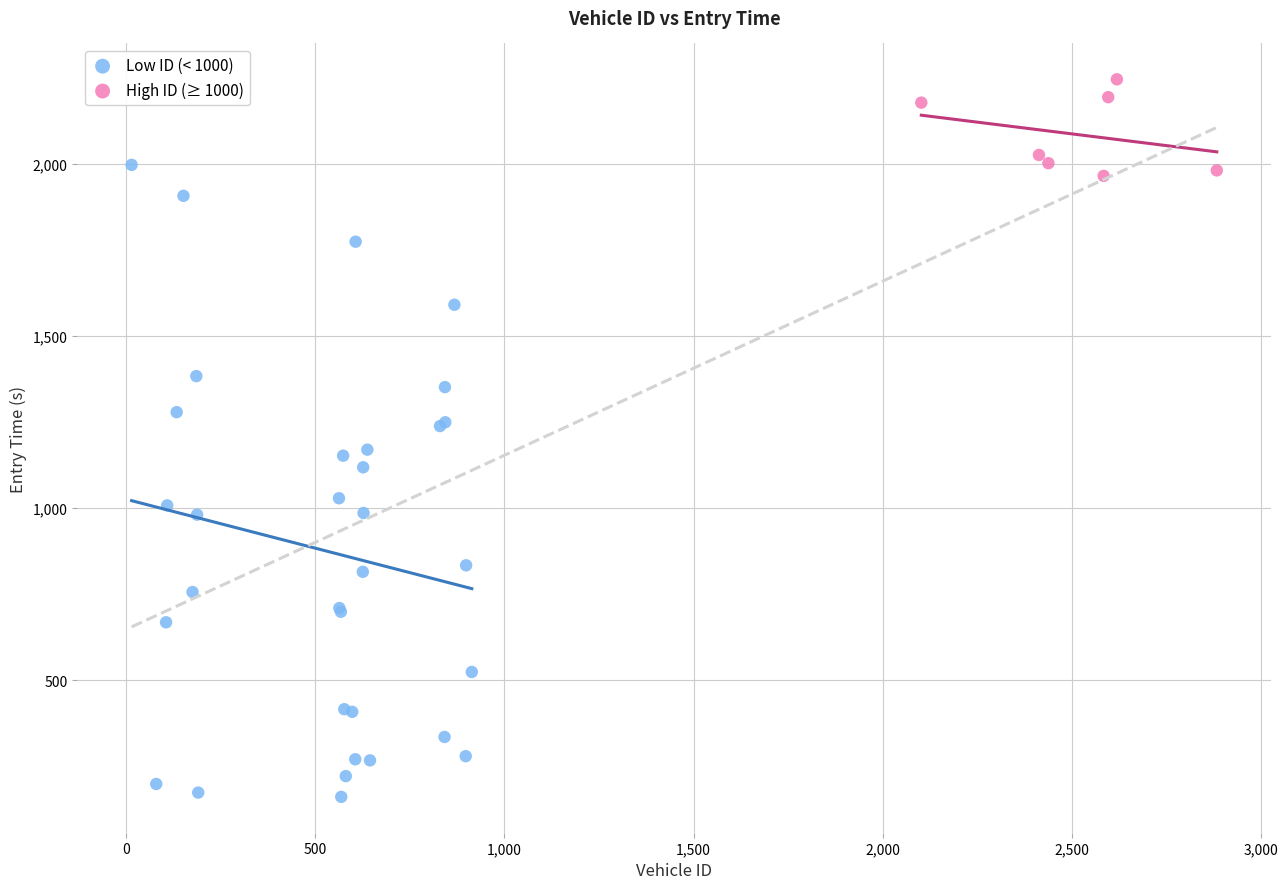

Which series contains the lowest Y value?

Low ID (< 1000)